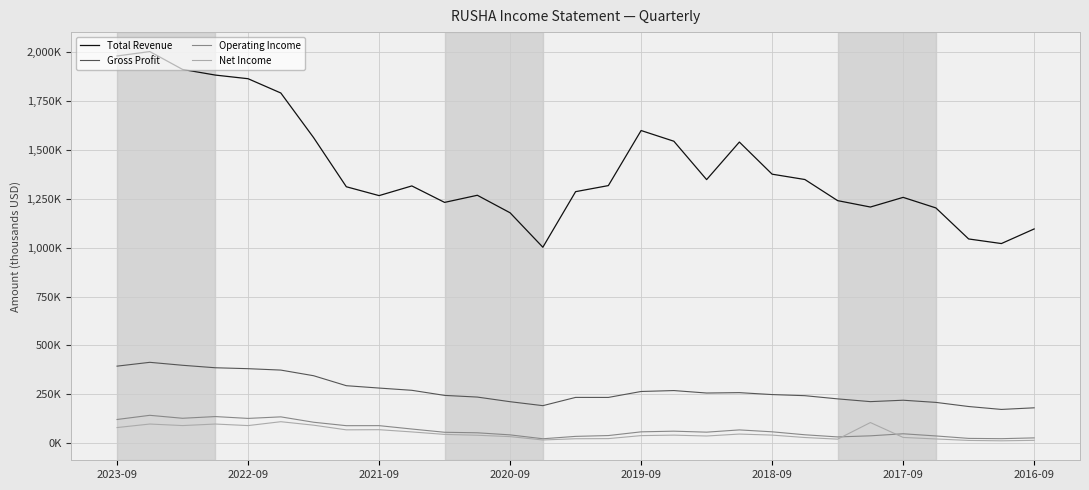

Is this an area chart (filled region under the line)?

No